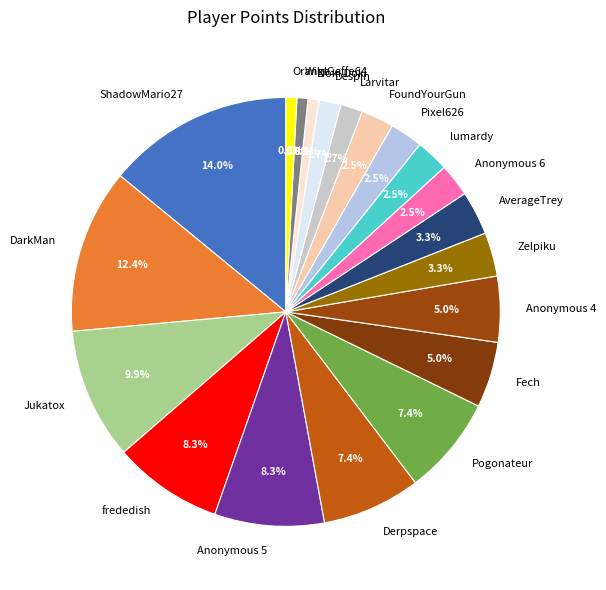

True or false: frededish accounts for 8% of the total.

True